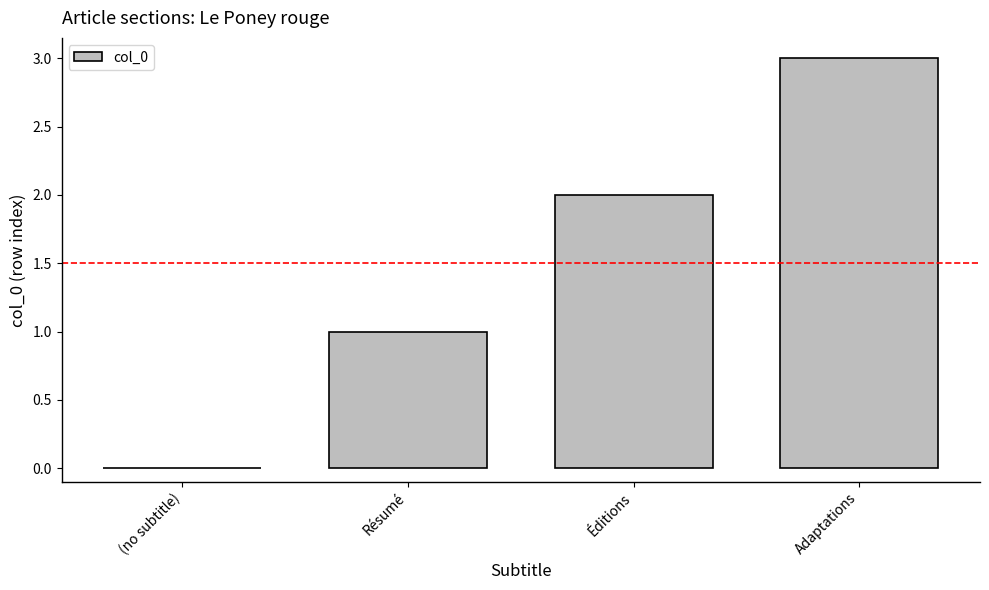

What is the difference between the values at Éditions and Résumé?

1